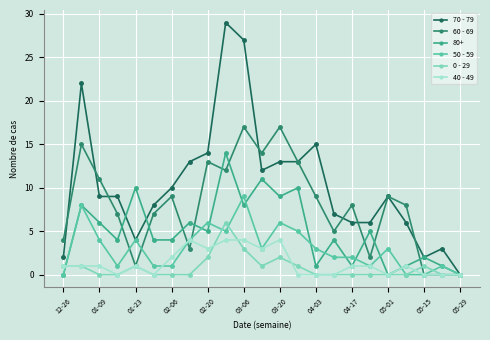

List the series in order of their peak value, lowest first.

40 - 49, 0 - 29, 50 - 59, 80+, 60 - 69, 70 - 79